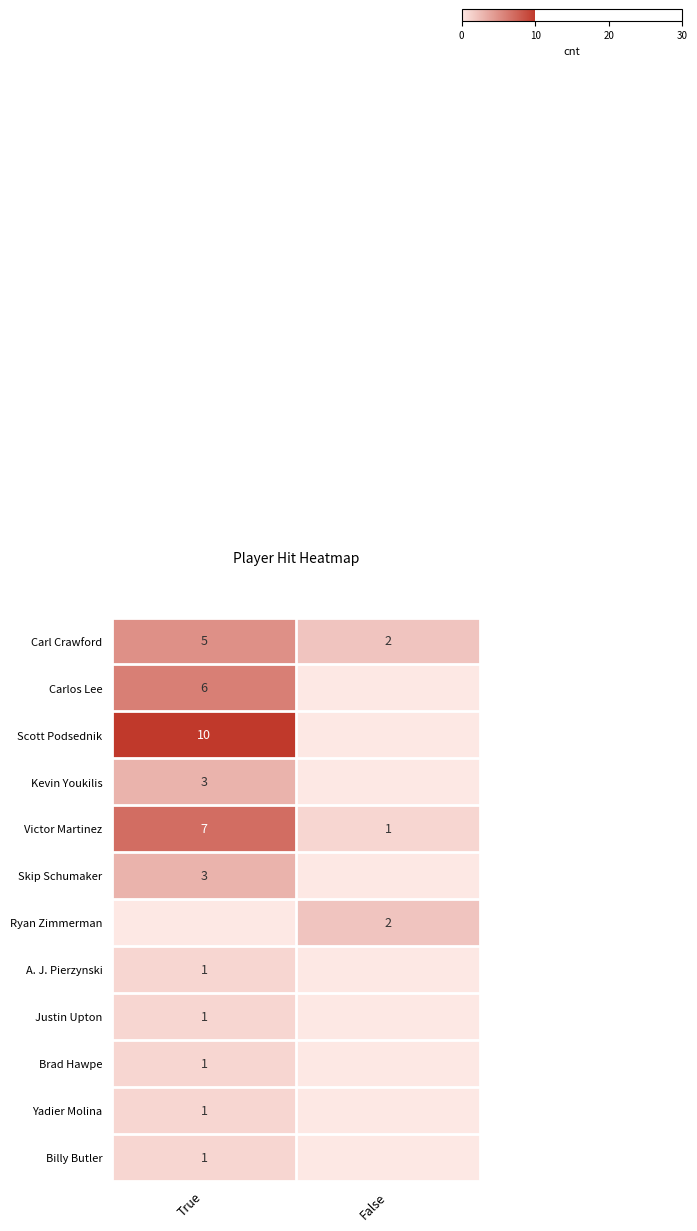

Reading right to left, extract all data points from this chart.

row_0: 2	5
row_1: 0	6
row_2: 0	10
row_3: 0	3
row_4: 1	7
row_5: 0	3
row_6: 2	0
row_7: 0	1
row_8: 0	1
row_9: 0	1
row_10: 0	1
row_11: 0	1